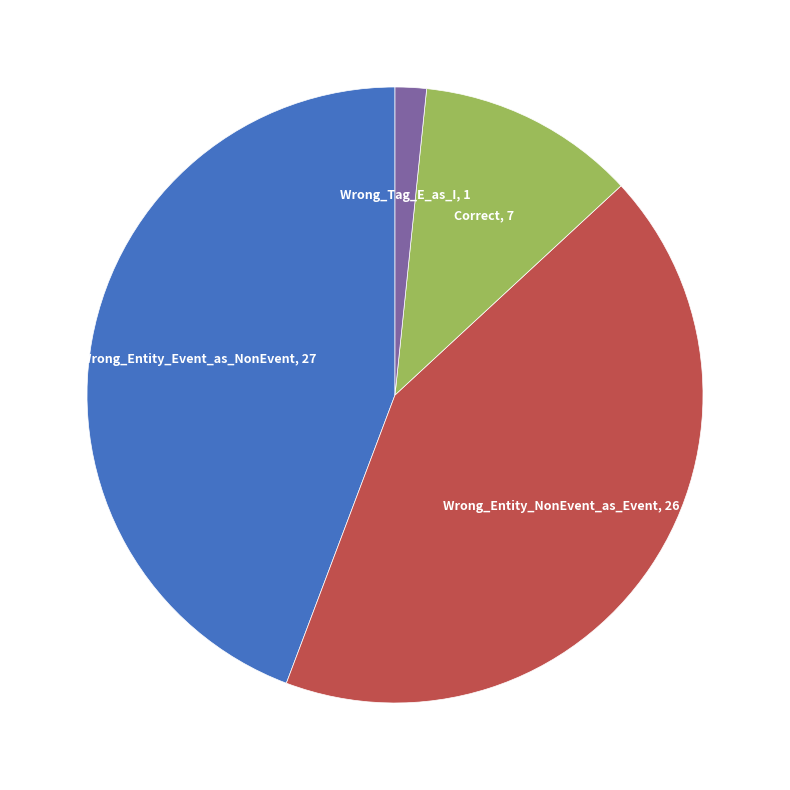

Is the sum of Correct and Wrong_Entity_NonEvent_as_Event greater than half?

Yes